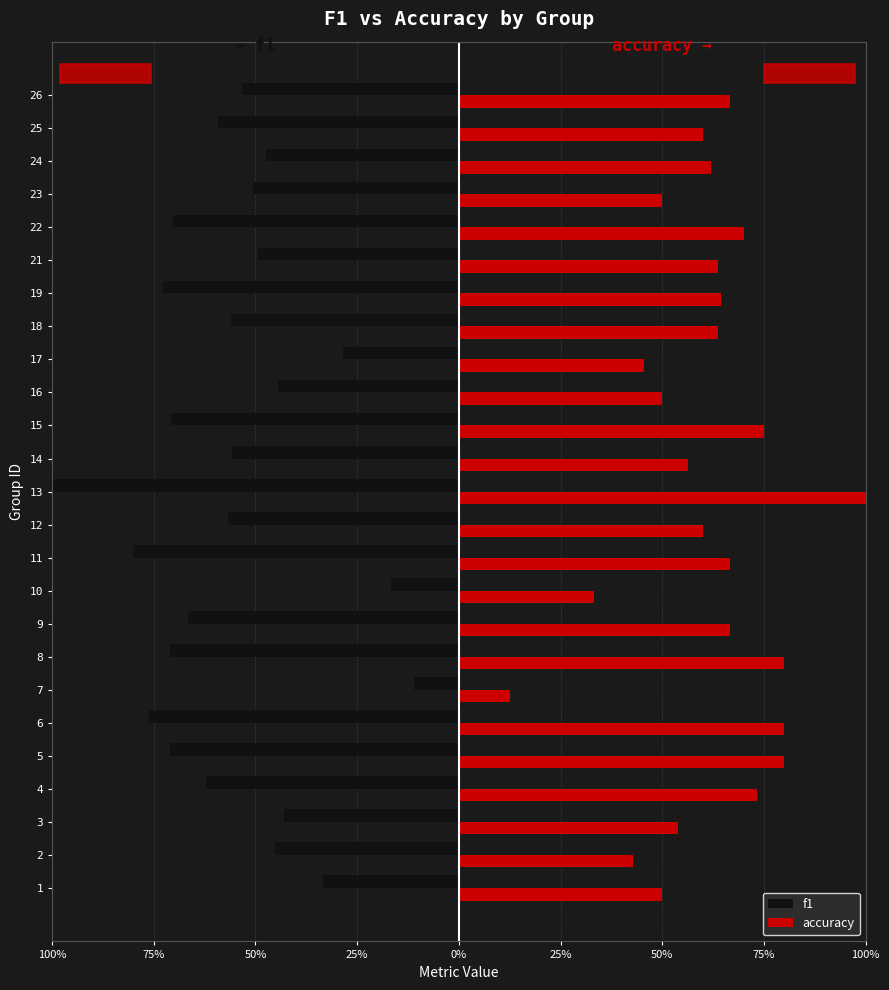

What are all the series names shown in the legend?

f1, accuracy